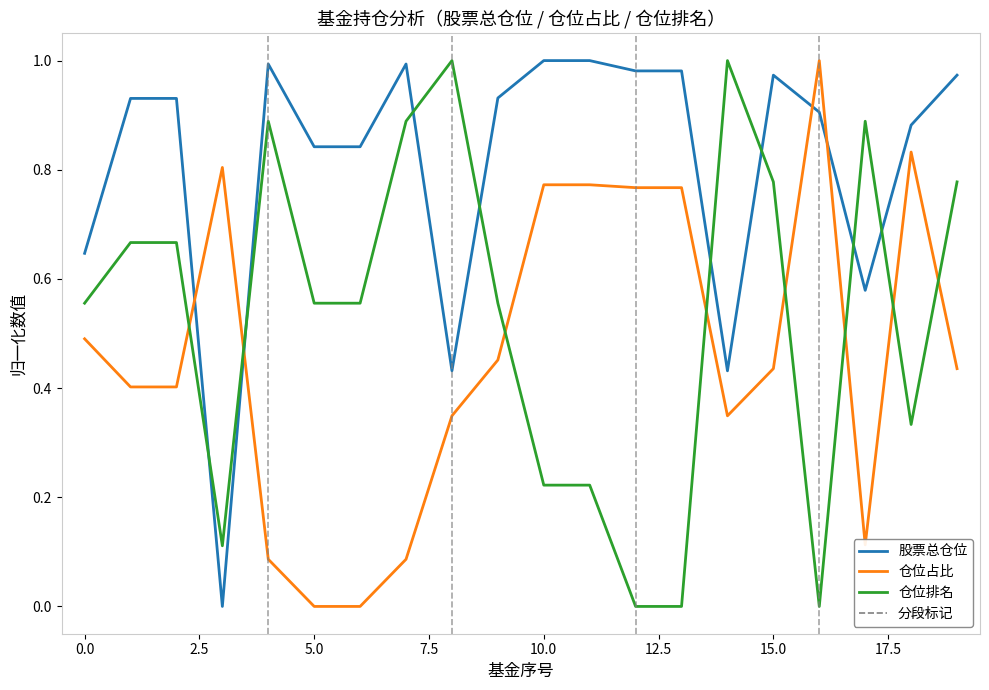

Which series has the largest total across all categories?

股票总仓位